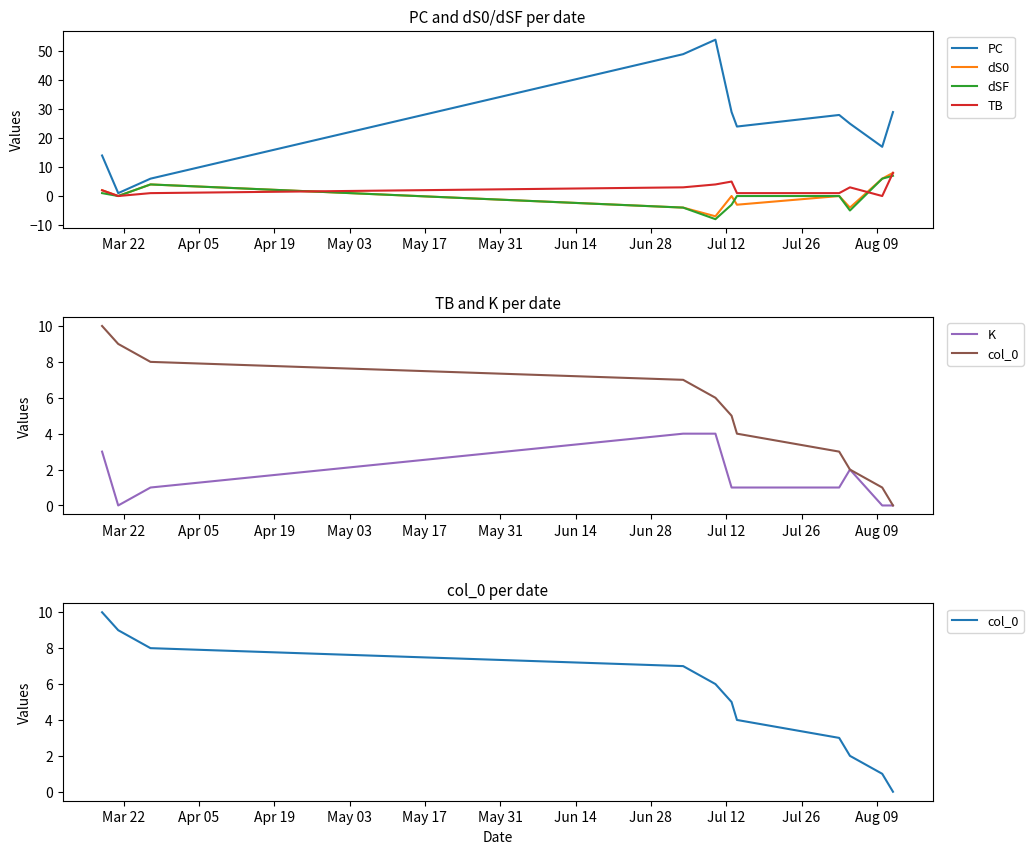

How many categories are shown in the chart?

11